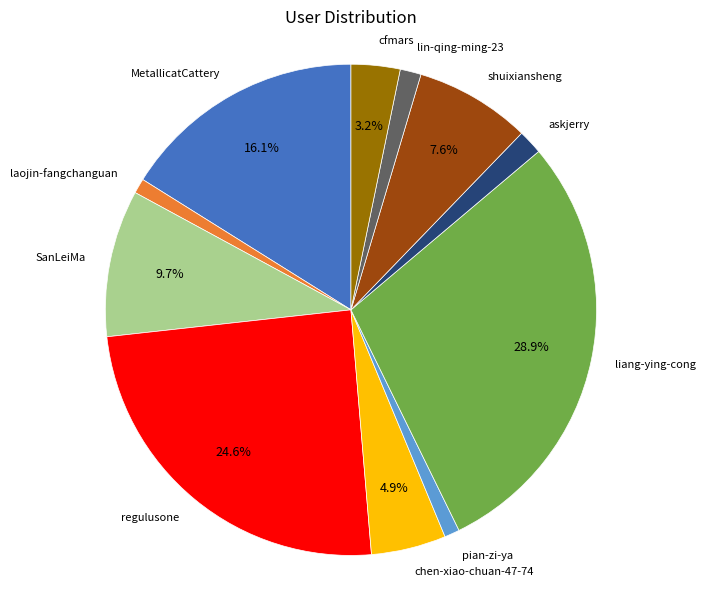

Count the number of slices in the pie.

11